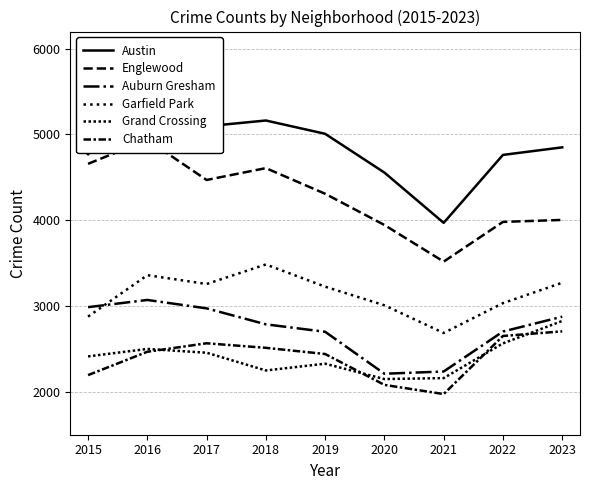

Between 2017 and 2016, which is larger?

2016